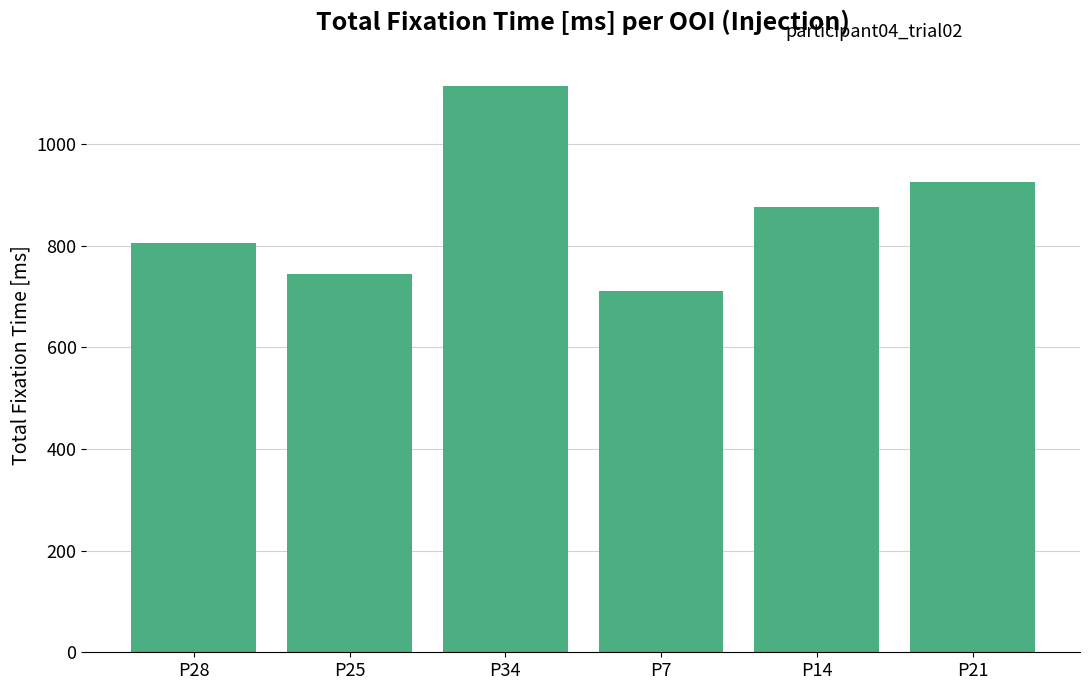

What is the smallest value displayed?

711